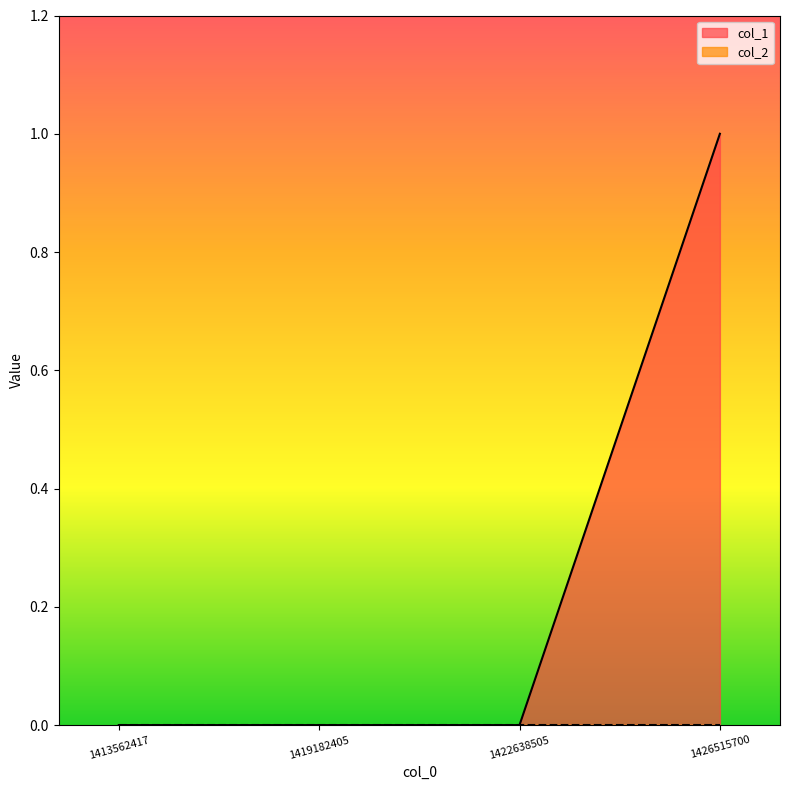

How many lines are shown in the chart?

2